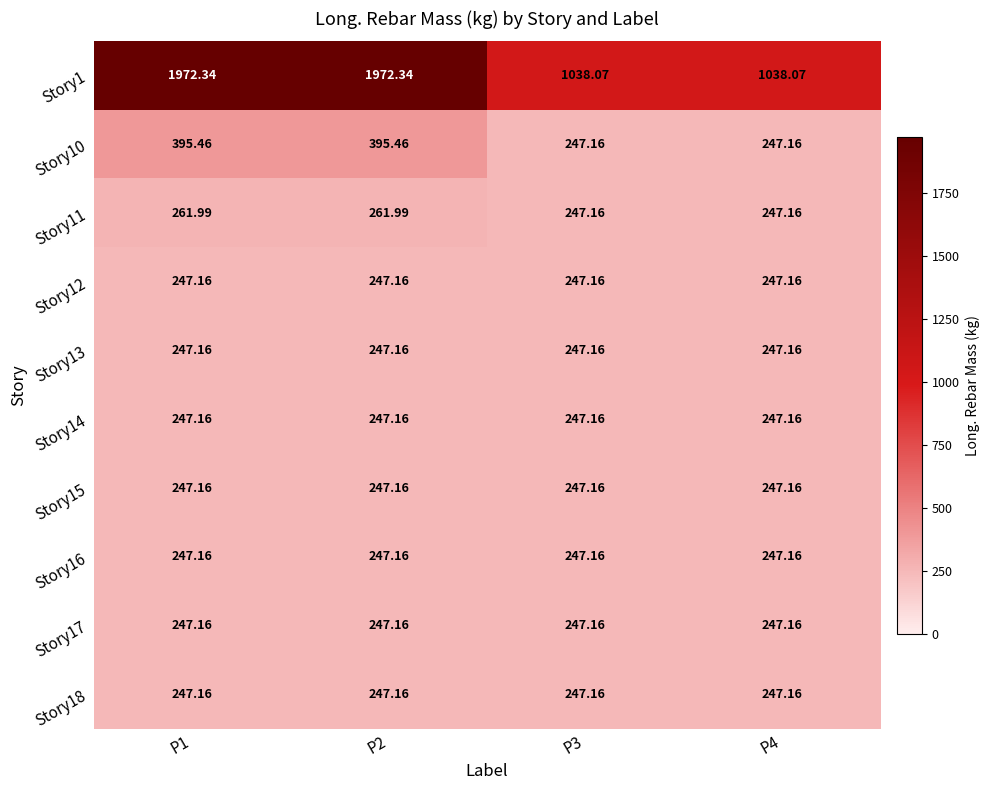

Reading right to left, list all the values displayed in this chart.

Story1: P4=1038.1	P3=1038.1	P2=1972.3	P1=1972.3
Story10: P4=247.2	P3=247.2	P2=395.5	P1=395.5
Story11: P4=247.2	P3=247.2	P2=262.0	P1=262.0
Story12: P4=247.2	P3=247.2	P2=247.2	P1=247.2
Story13: P4=247.2	P3=247.2	P2=247.2	P1=247.2
Story14: P4=247.2	P3=247.2	P2=247.2	P1=247.2
Story15: P4=247.2	P3=247.2	P2=247.2	P1=247.2
Story16: P4=247.2	P3=247.2	P2=247.2	P1=247.2
Story17: P4=247.2	P3=247.2	P2=247.2	P1=247.2
Story18: P4=247.2	P3=247.2	P2=247.2	P1=247.2